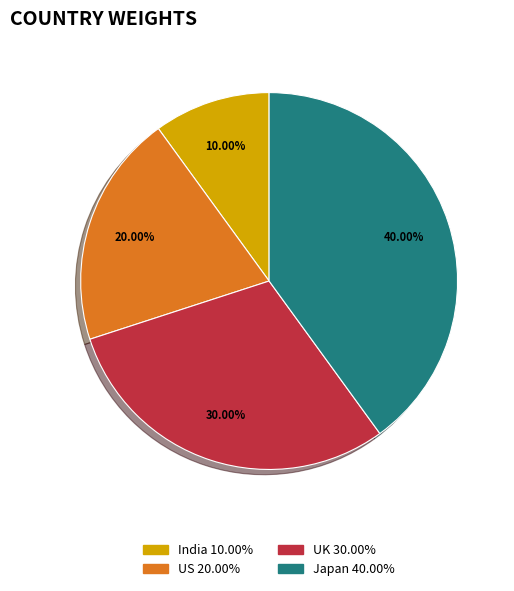

What percentage is the India slice, to the nearest percent?

10%